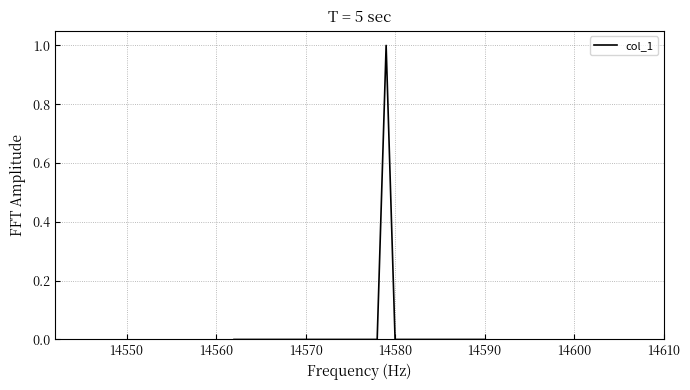

What is the difference between the maximum and minimum values?

1